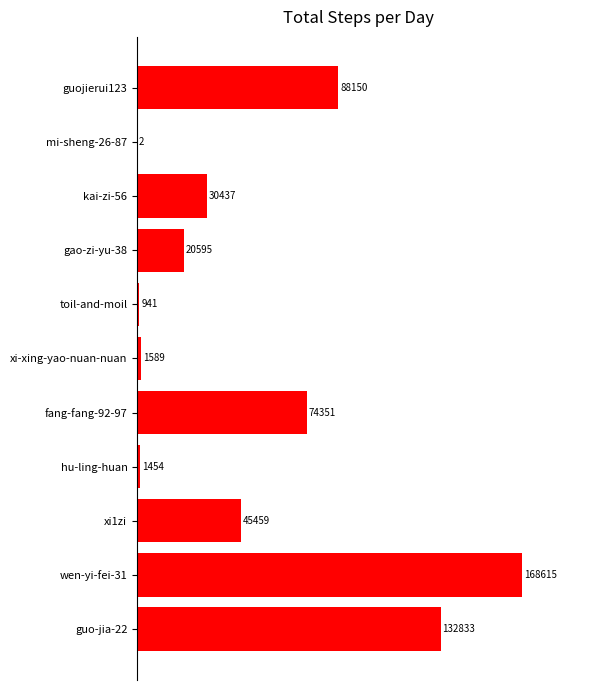

What is the sum of all values?

564426